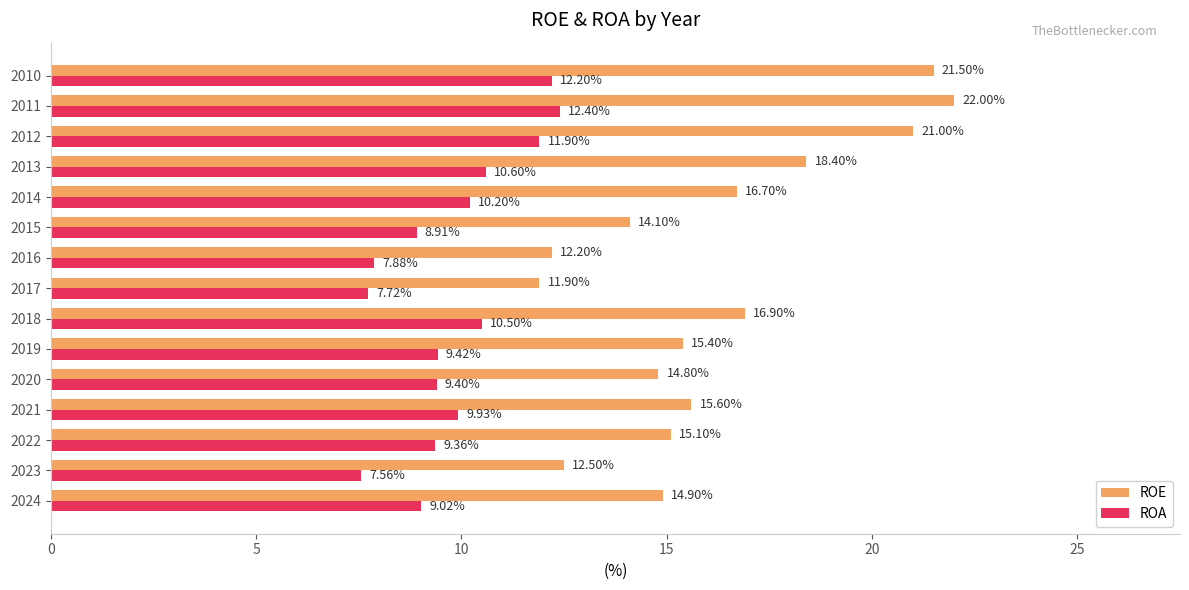

Between 2024 and 2017, which series saw the biggest shift?

ROE